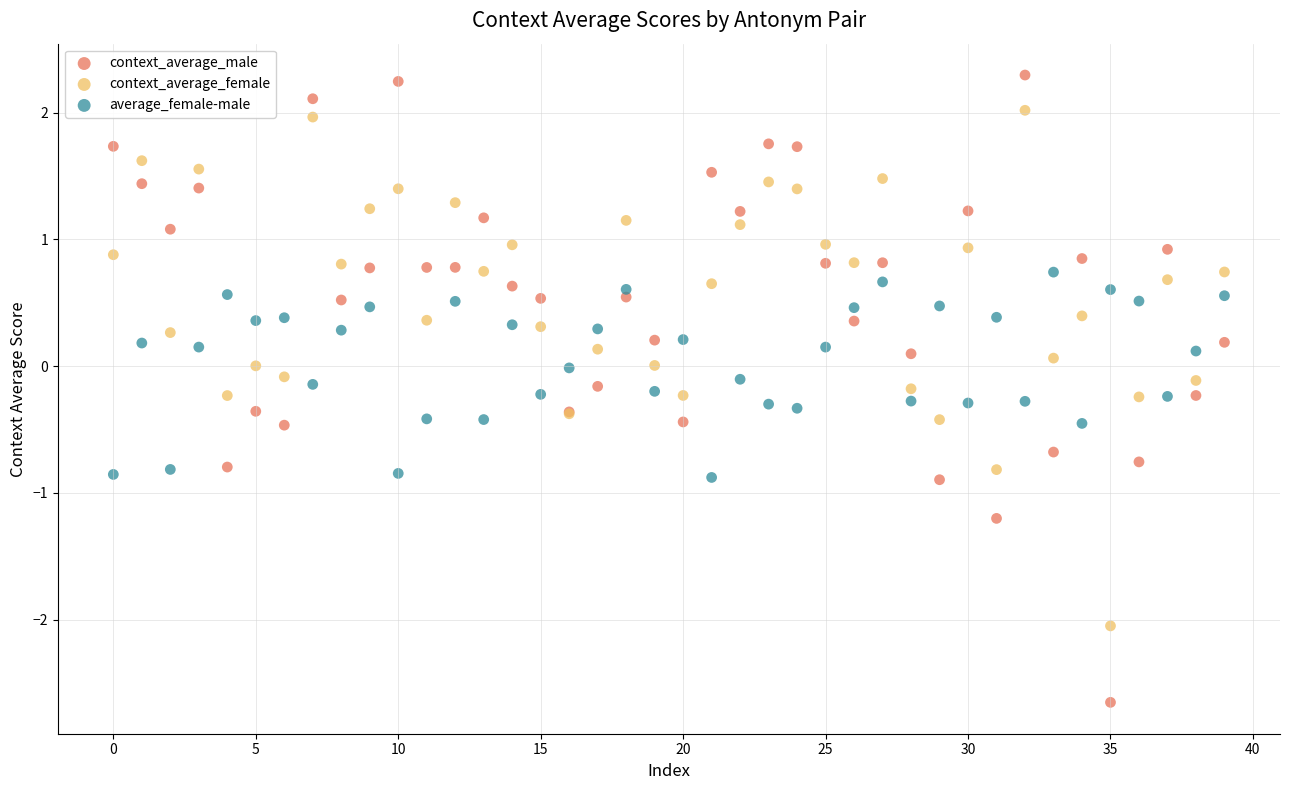

What are all the series names shown in the legend?

context_average_male, context_average_female, average_female-male